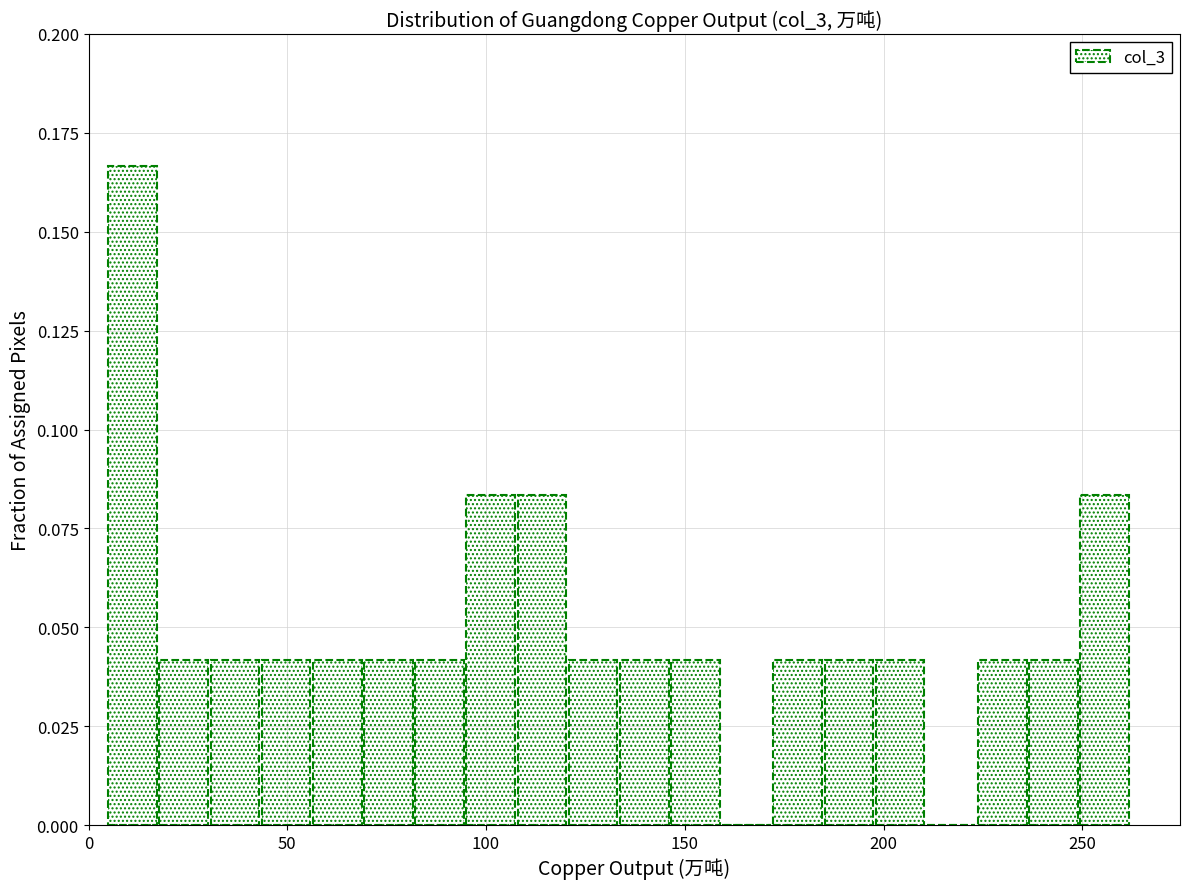

Read against the x-axis, roughly where is the centre of the tallest bar?

10